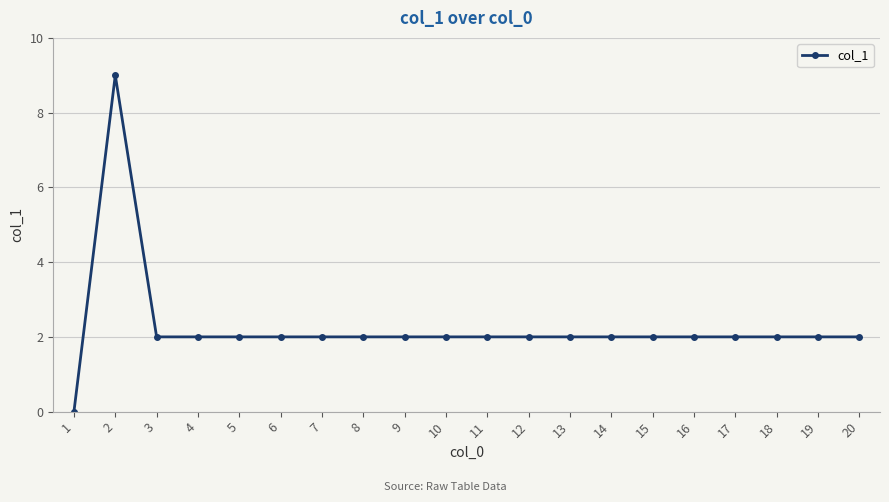

True or false: there are more than 0 points higher than both neighbors.

True